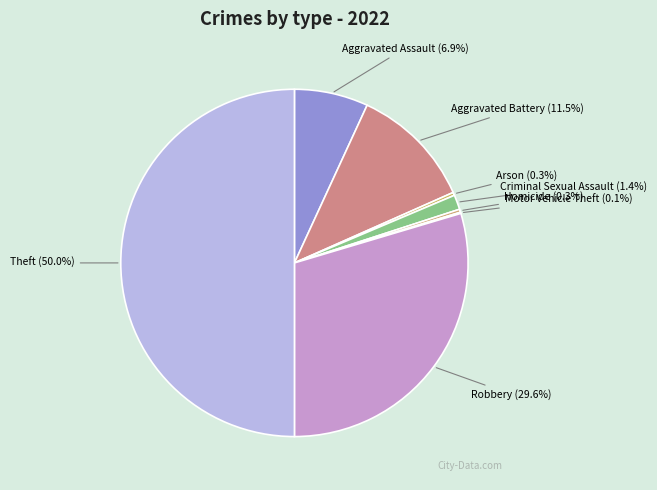

To the nearest percent, what is the combined percentage of Criminal Sexual Assault and Theft?

51%